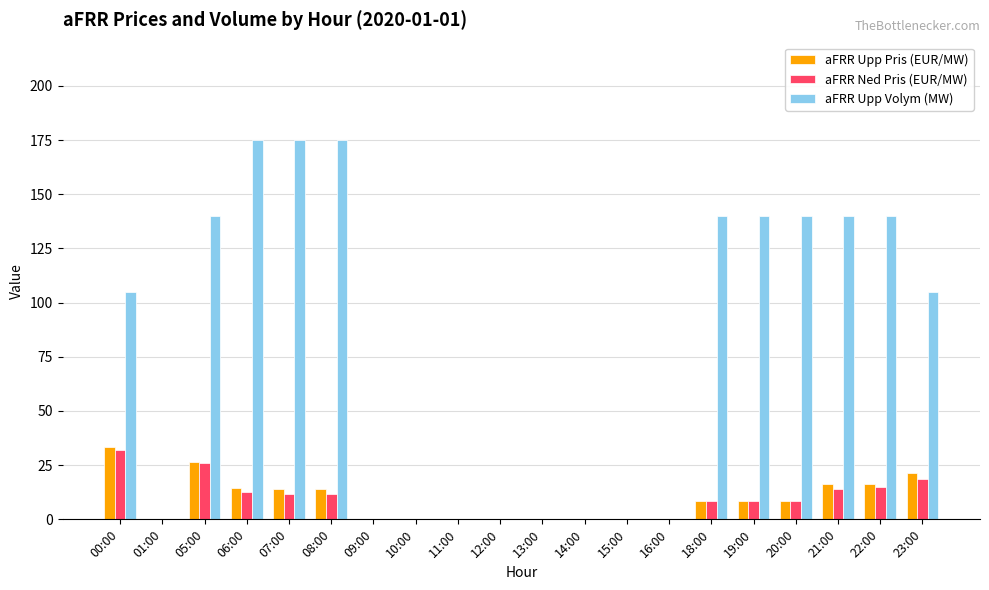

What are all the series names shown in the legend?

aFRR Upp Pris (EUR/MW), aFRR Ned Pris (EUR/MW), aFRR Upp Volym (MW)